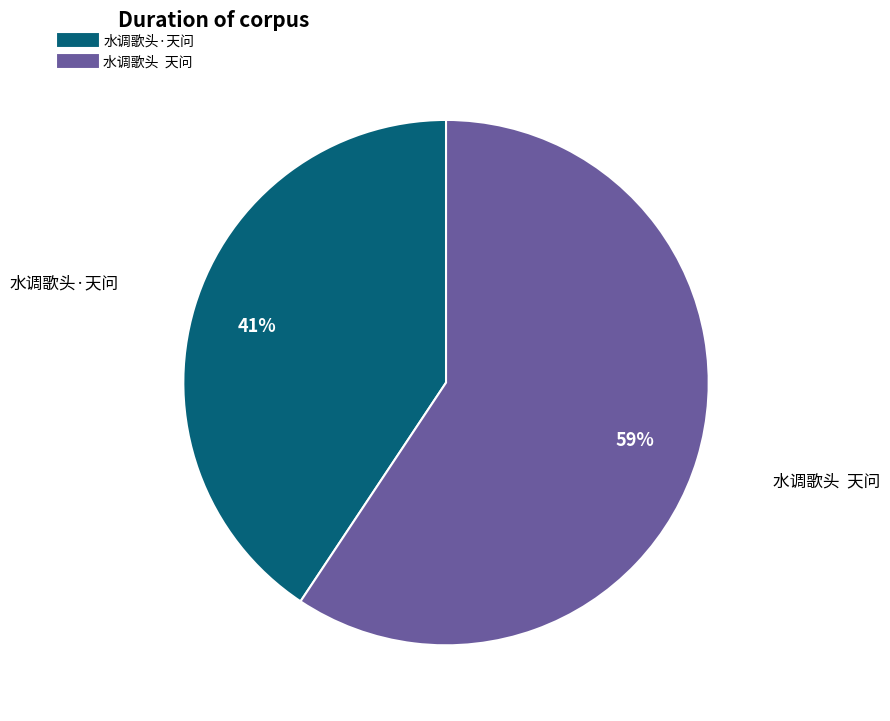

To the nearest percent, what is the average slice percentage?

50%